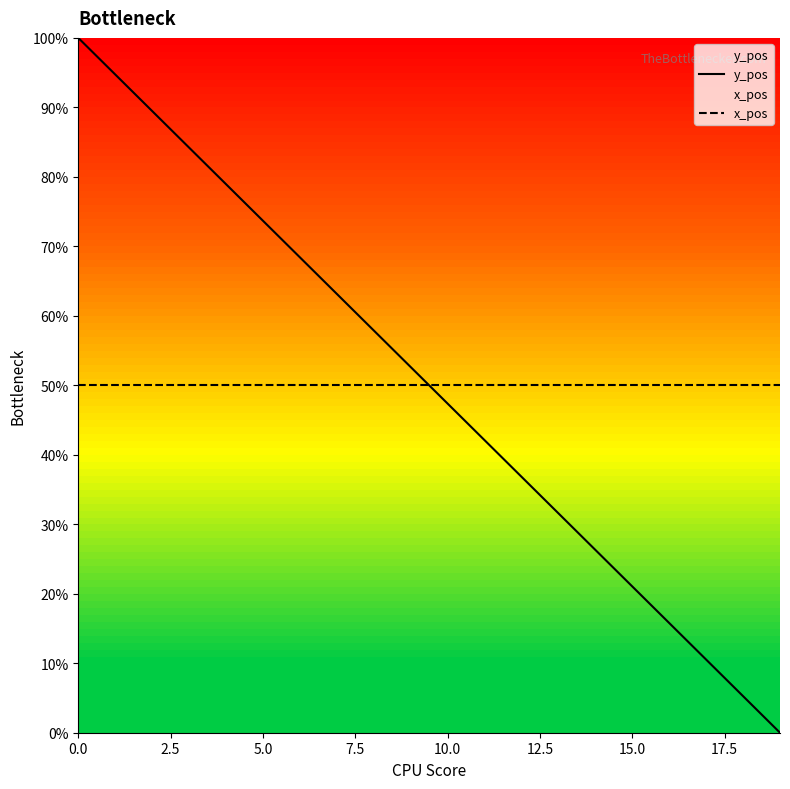

Where do y_pos and x_pos first cross each other?

9 and 10